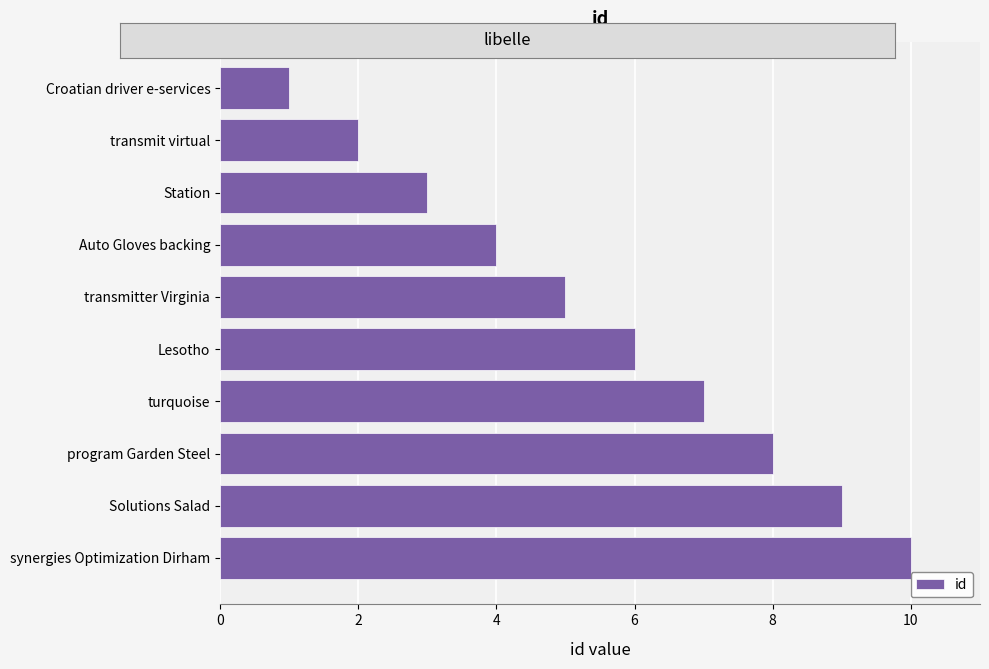

At which category does the chart reach its peak across all series?

synergies Optimization Dirham